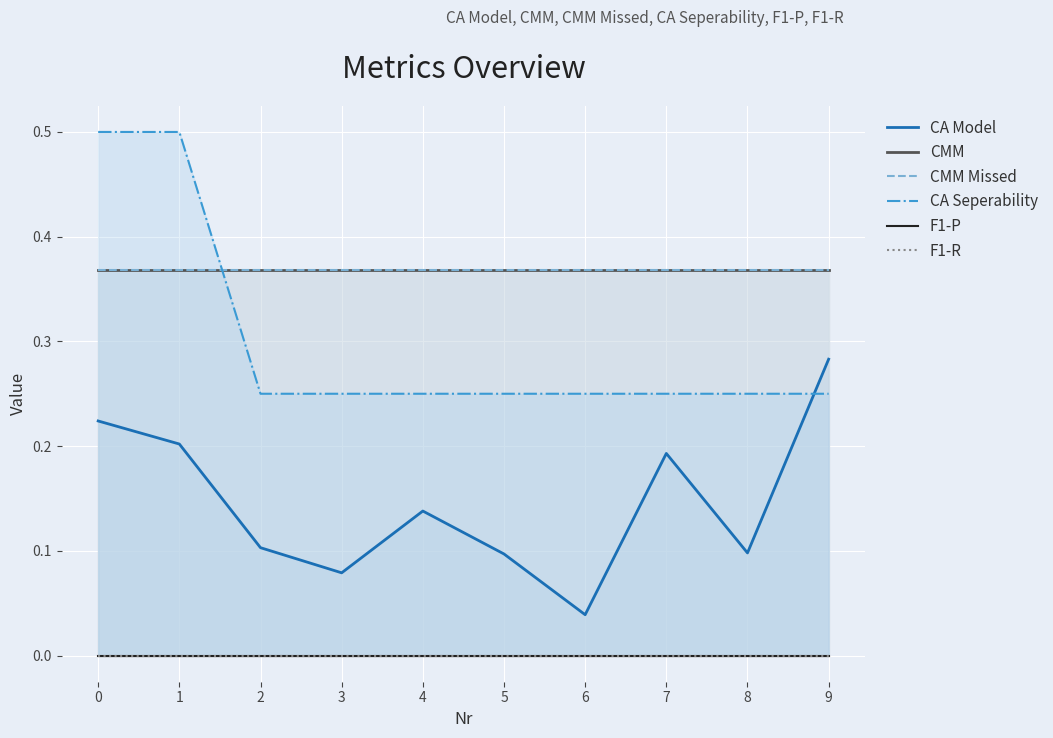

What is the total value across all series at 3?

1.1